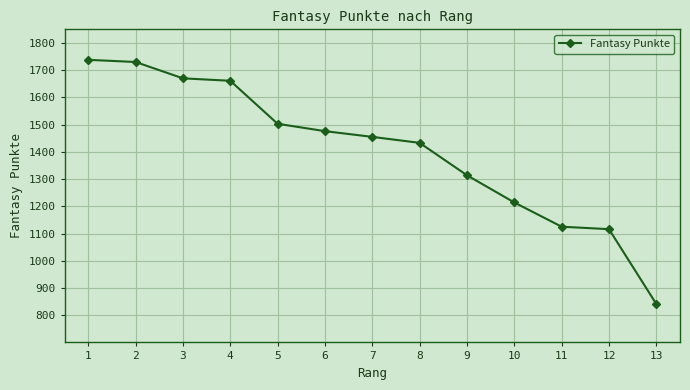

What is the difference between the maximum and second lowest values?

622